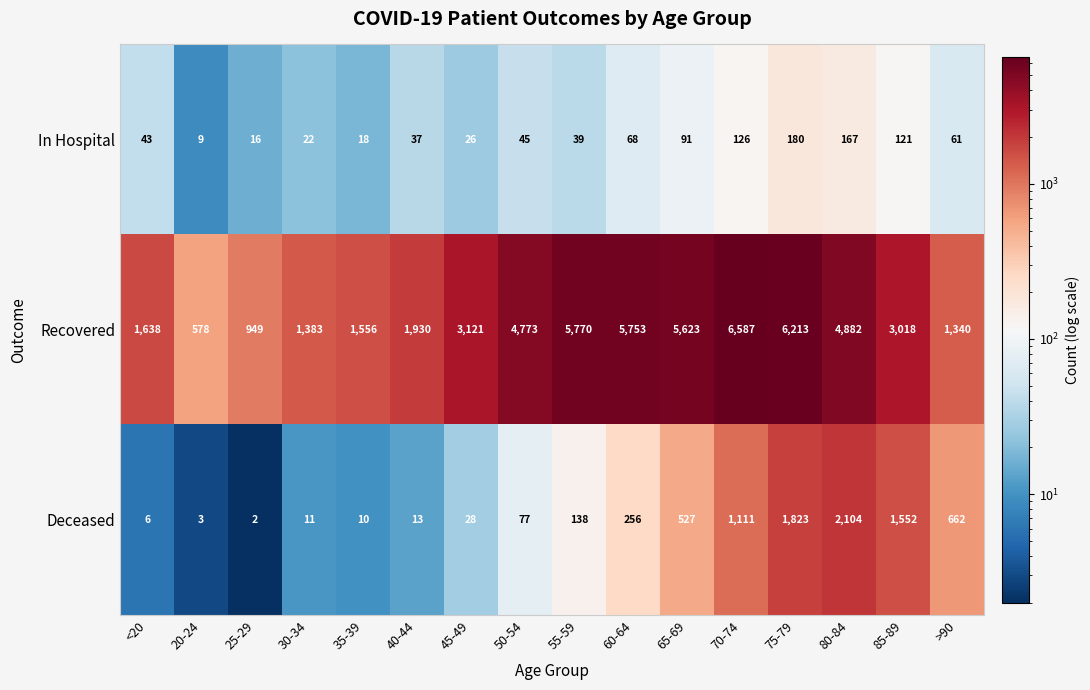

True or false: In Hospital has a value of 180 at 75-79.

True